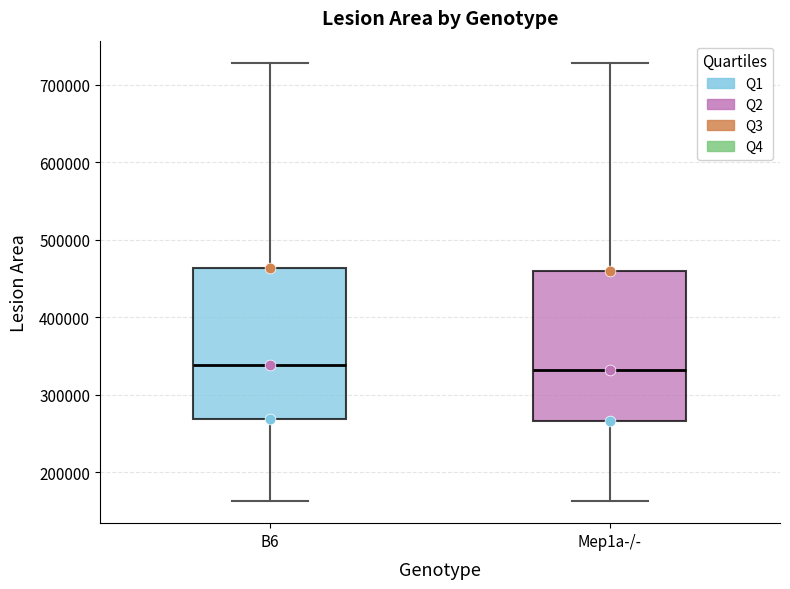

Reading left to right, transcribe this box plot: for each box, give where its median line is, the range the box spans, and where its two whiskers end, as read against the y-axis. The values are not printed on the chart, so give them approximately, as read against the axis.

B6: median 340000, box 270000 to 460000, whiskers 160000 to 730000
Mep1a-/-: median 330000, box 270000 to 460000, whiskers 160000 to 730000